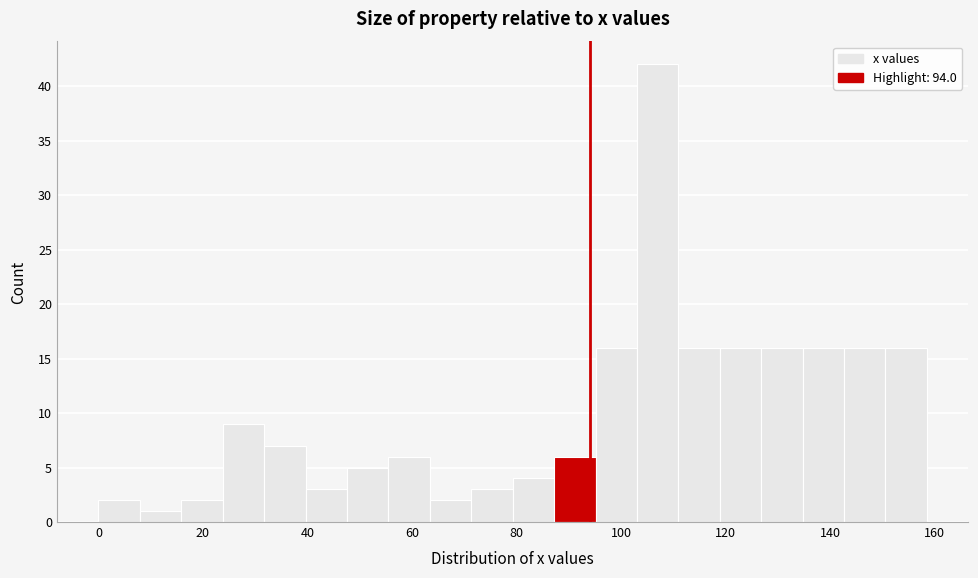

Read against the x-axis, roughly where is the centre of the tallest bar?

106